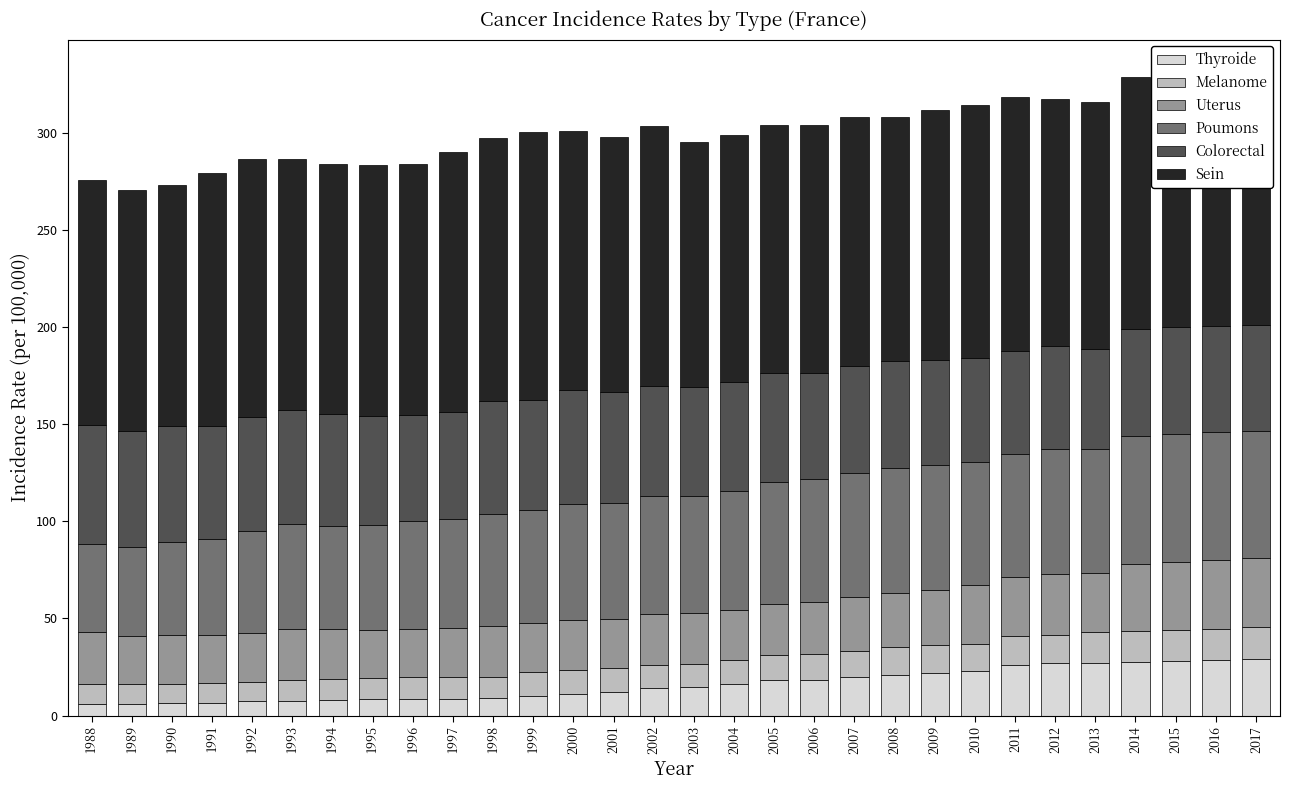

What is the total value across all series at 2001?

298.2